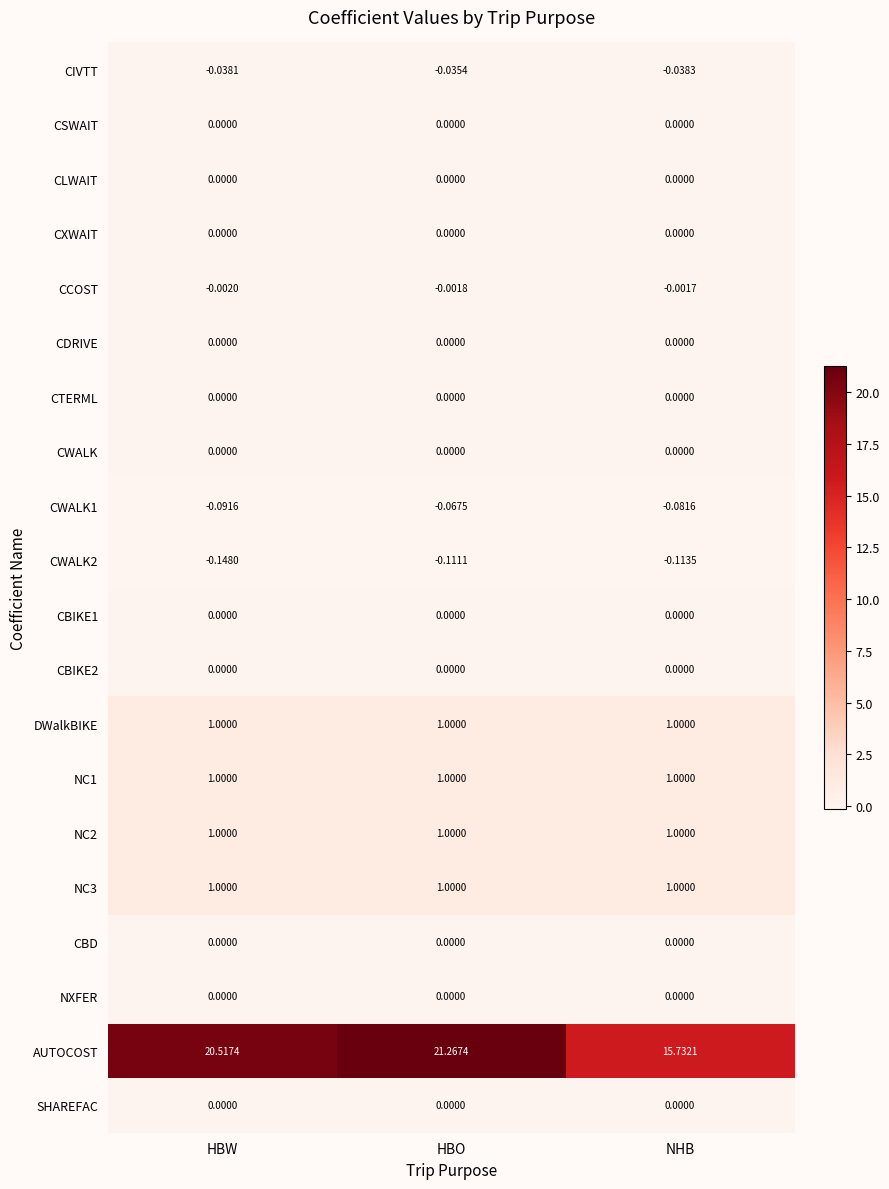

At which category does the chart reach its peak across all series?

HBO